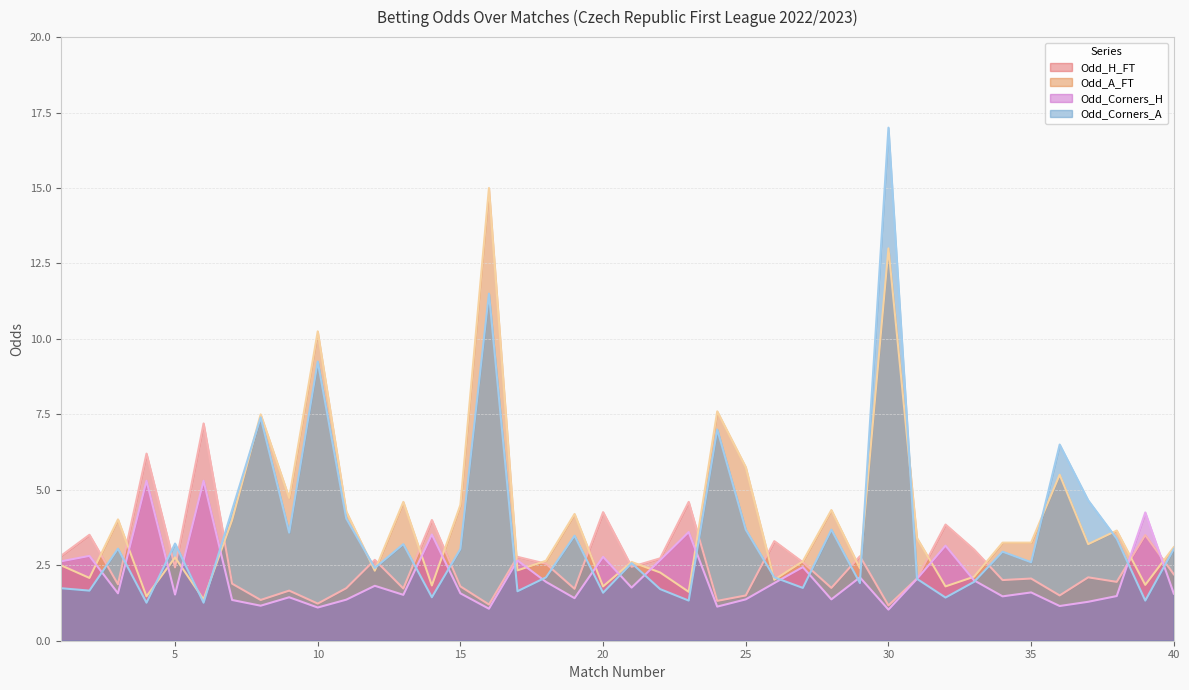

Where is the first local minimum for Odd_Corners_H?

3